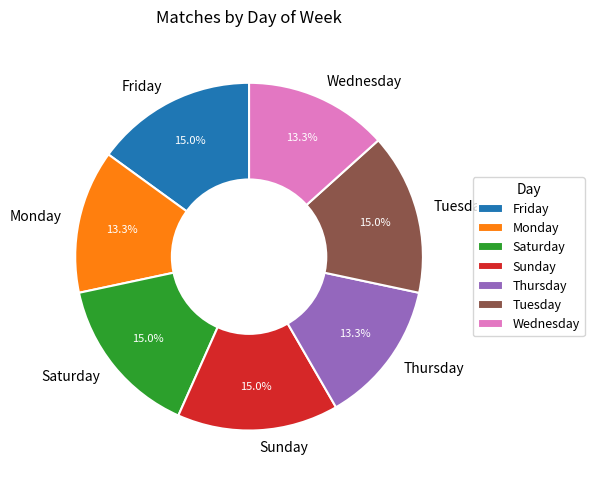

Count the number of slices in the pie.

7